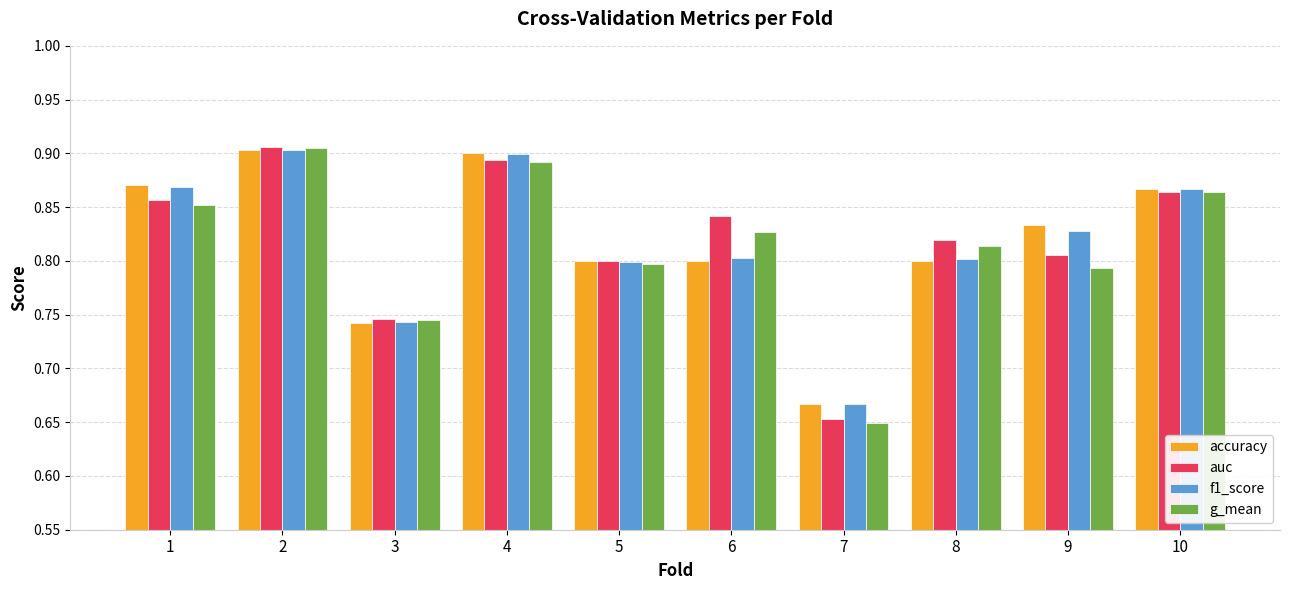

Which series has the largest range (max minus min)?

g_mean